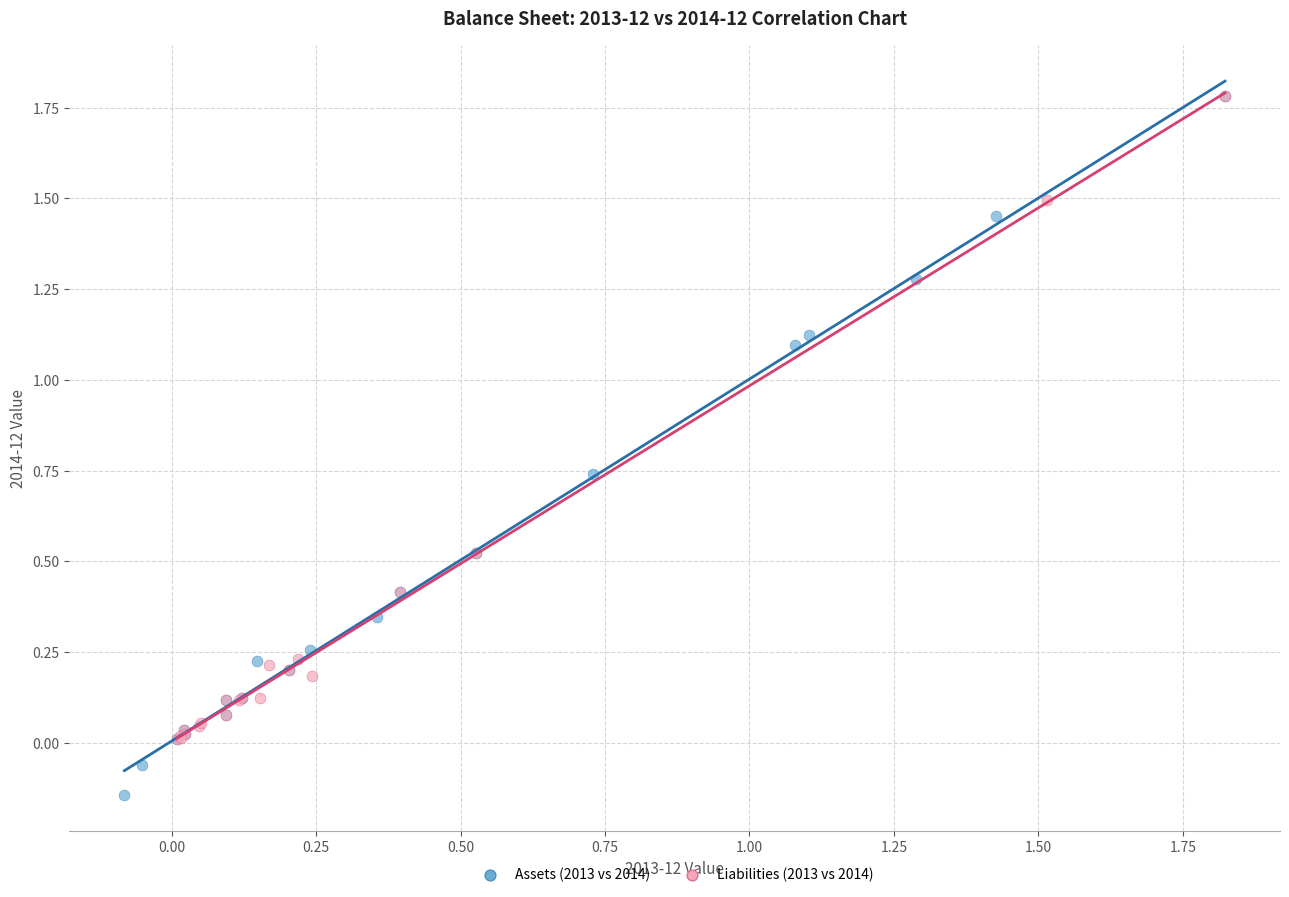

What are all the series names shown in the legend?

Assets (2013 vs 2014), Liabilities (2013 vs 2014)